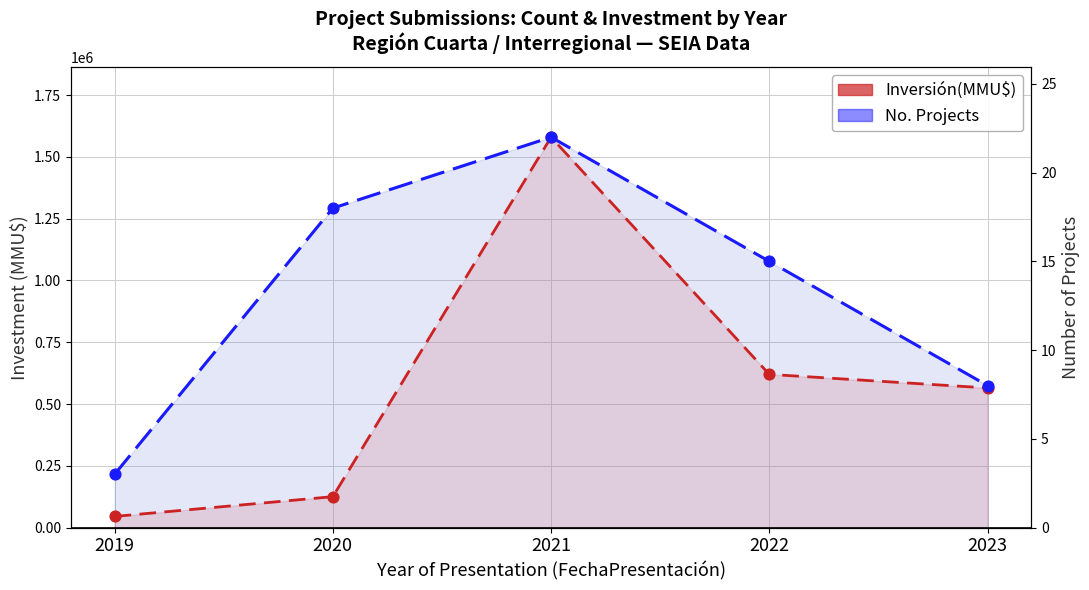

Is the value of Inversión(MMU$) line at 2023 greater than the value of No. Projects line at 2020?

No